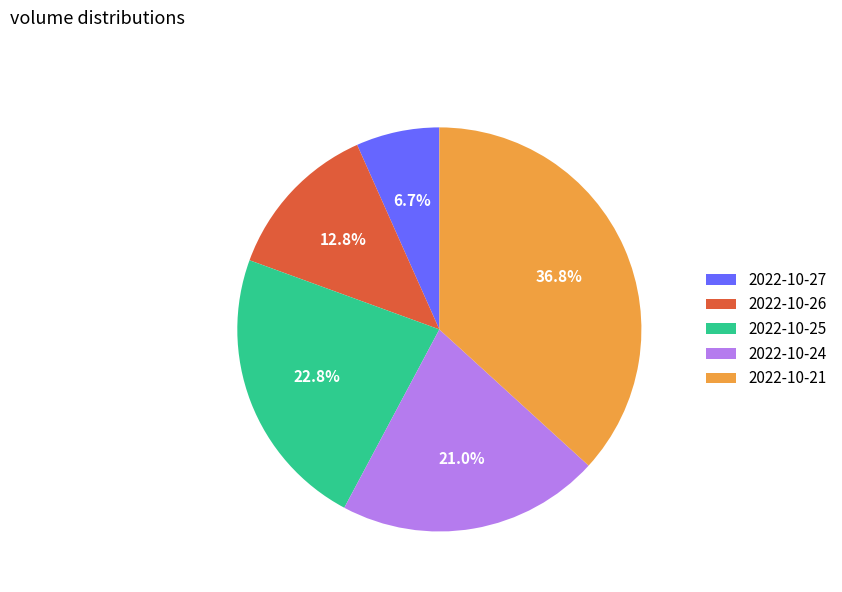

Is it true that 2022-10-26 is 13% of the pie?

True